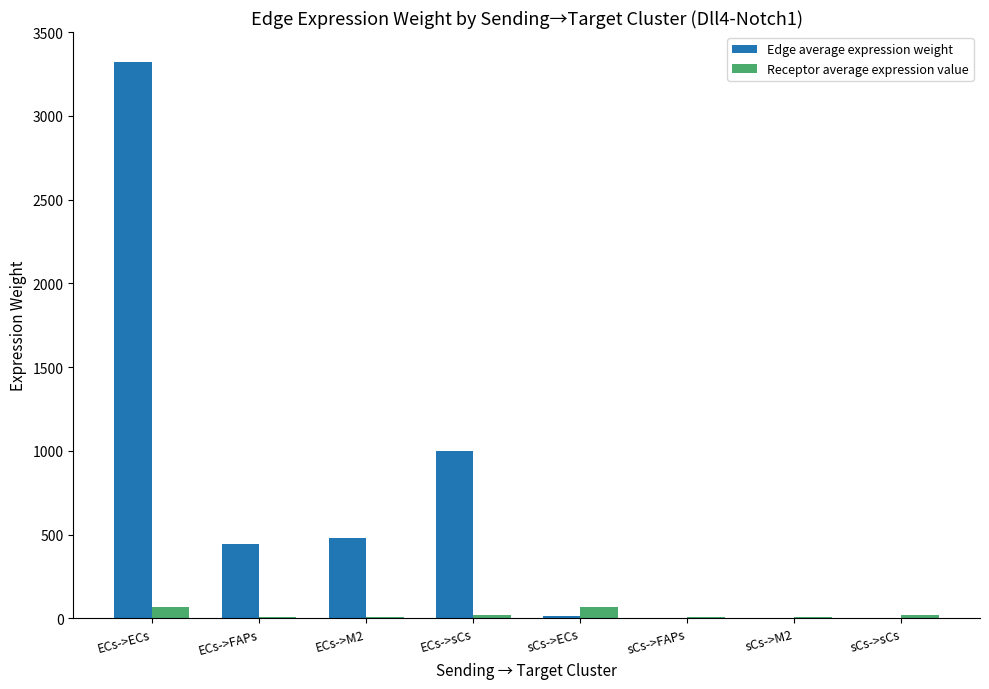

Which series has the largest total across all categories?

Edge average expression weight